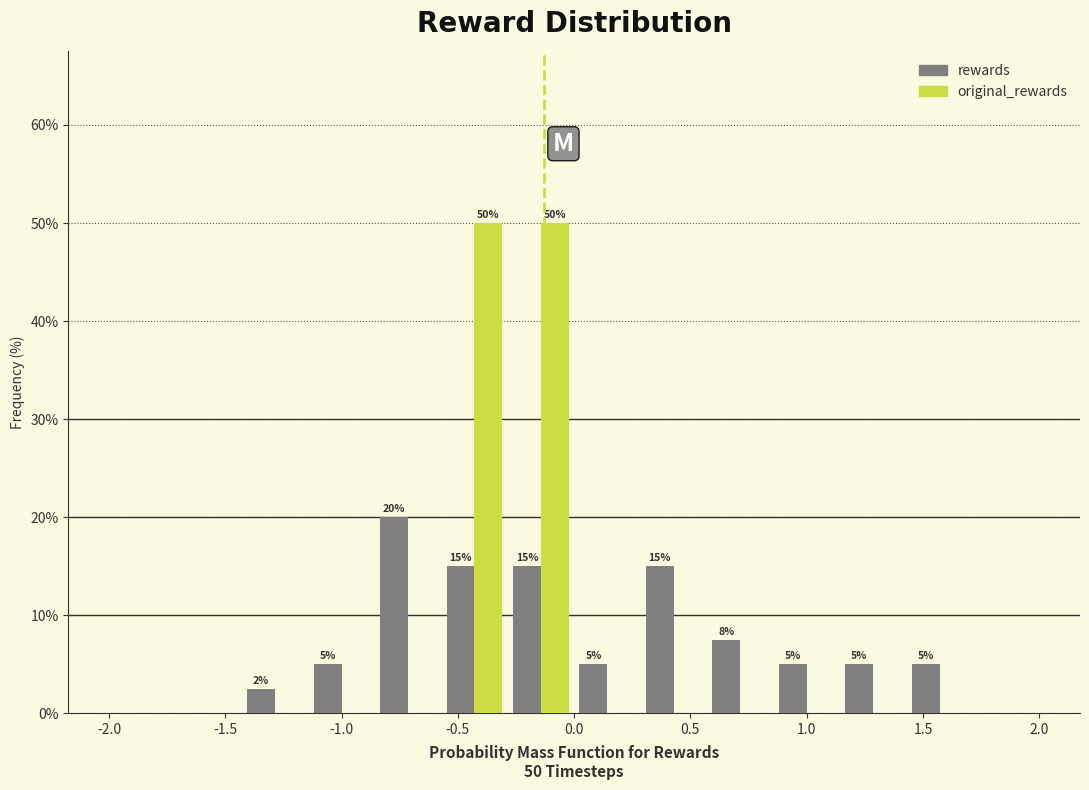

In the rewards series, which range on the x-axis has the tallest bar?

-0.85 to -0.55